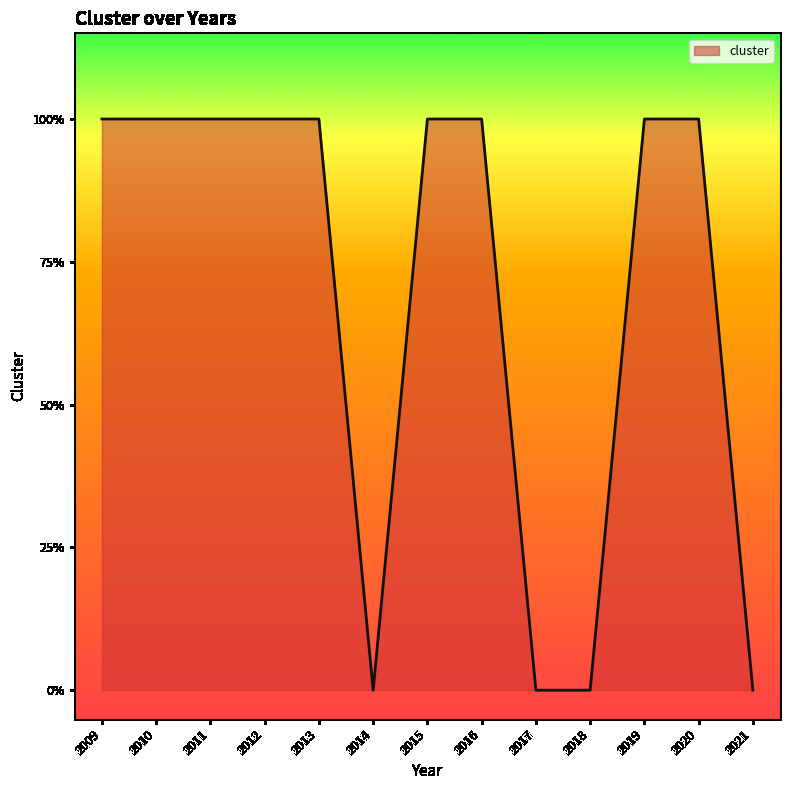

What is the difference between the second highest and minimum values?

1